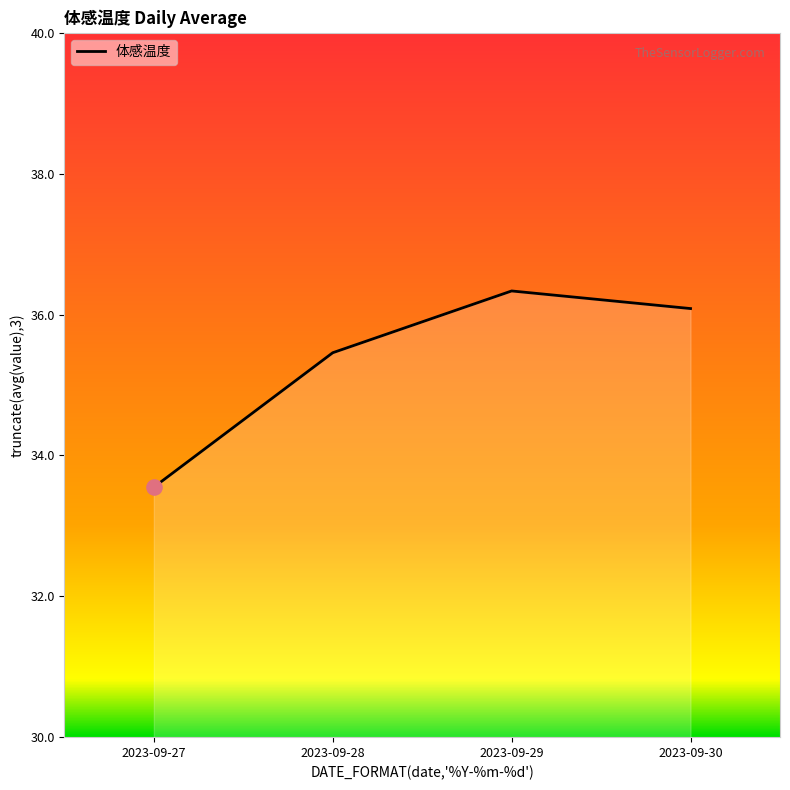

What is the ratio of the value at 2023-09-27 to the value at 2023-09-28?

0.9